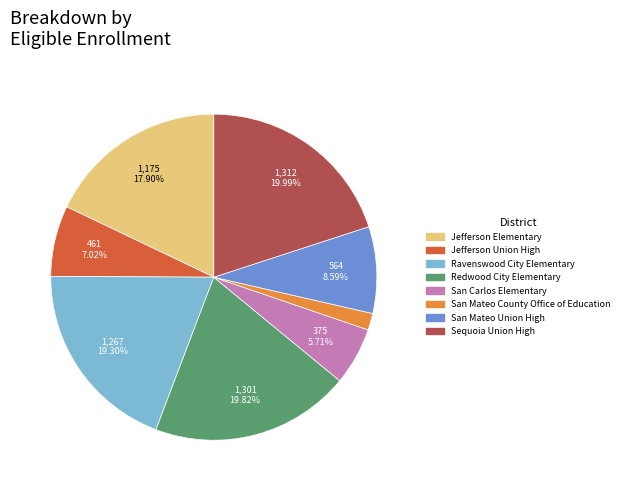

What is the total percentage of Jefferson Elementary and Ravenswood City Elementary?

37.2%